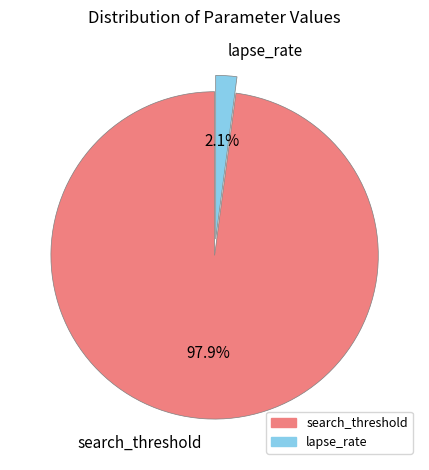

Which has a higher value, search_threshold or lapse_rate?

search_threshold